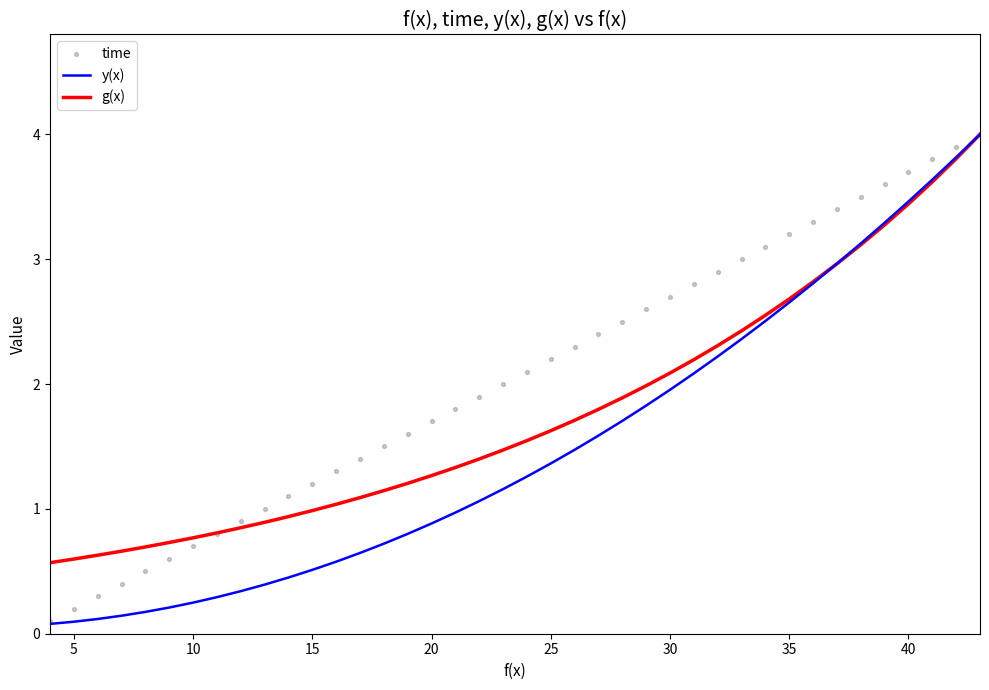

At how many categories does at least one series exceed 3?

10